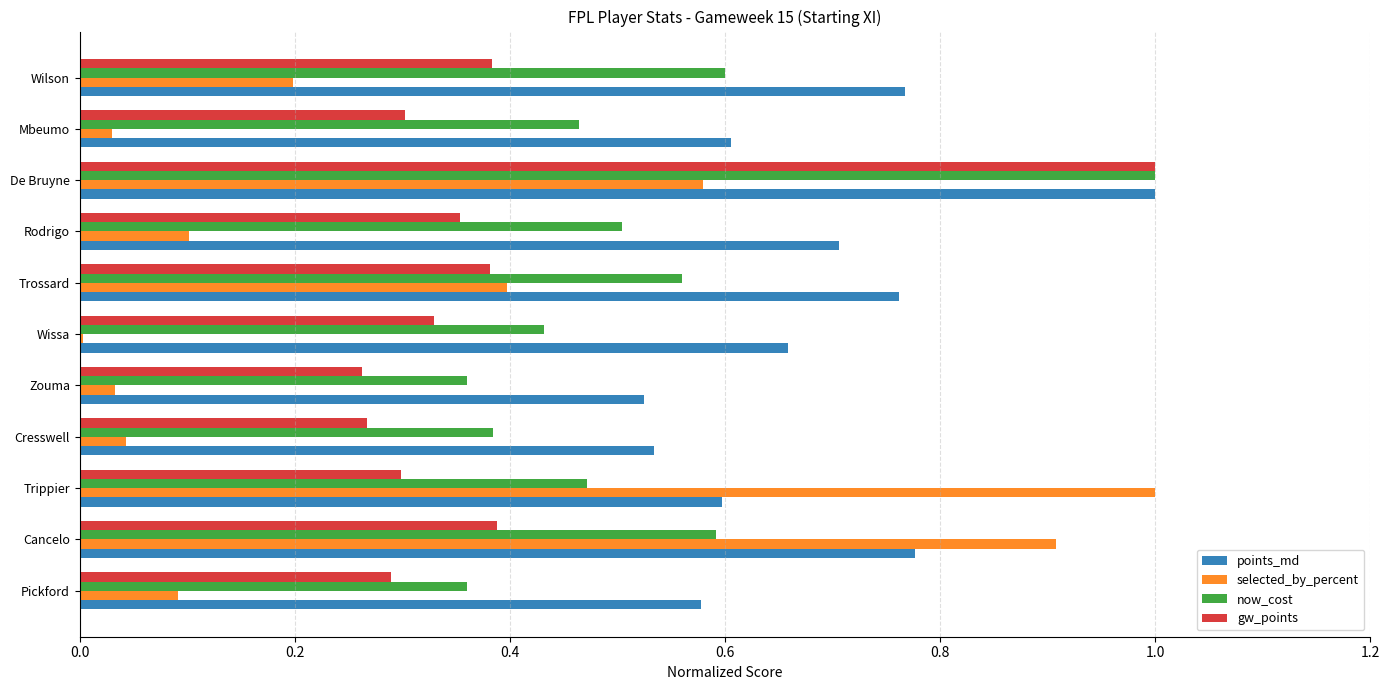

Between Pickford and Trippier, which series saw the biggest shift?

selected_by_percent